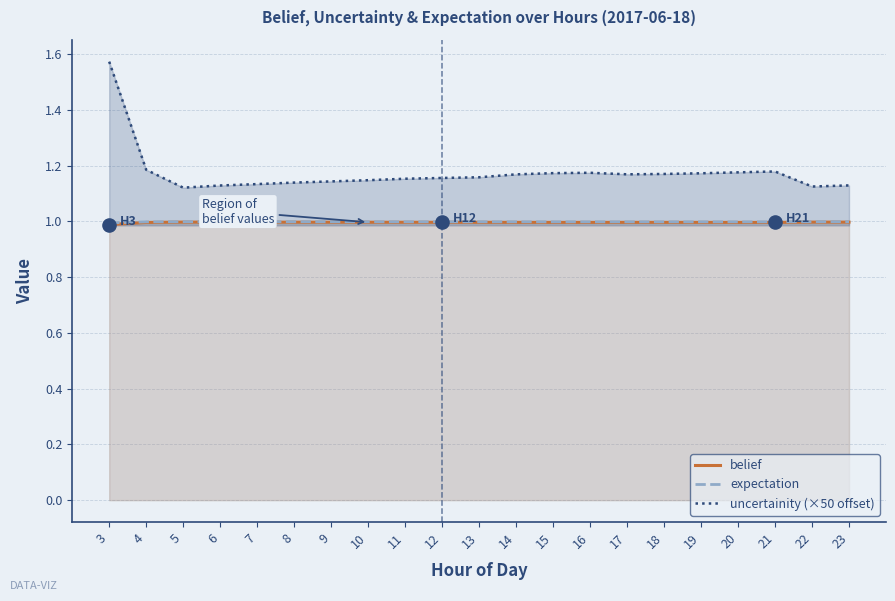

What are all the series names shown in the legend?

belief, expectation, uncertainity (×50 offset)